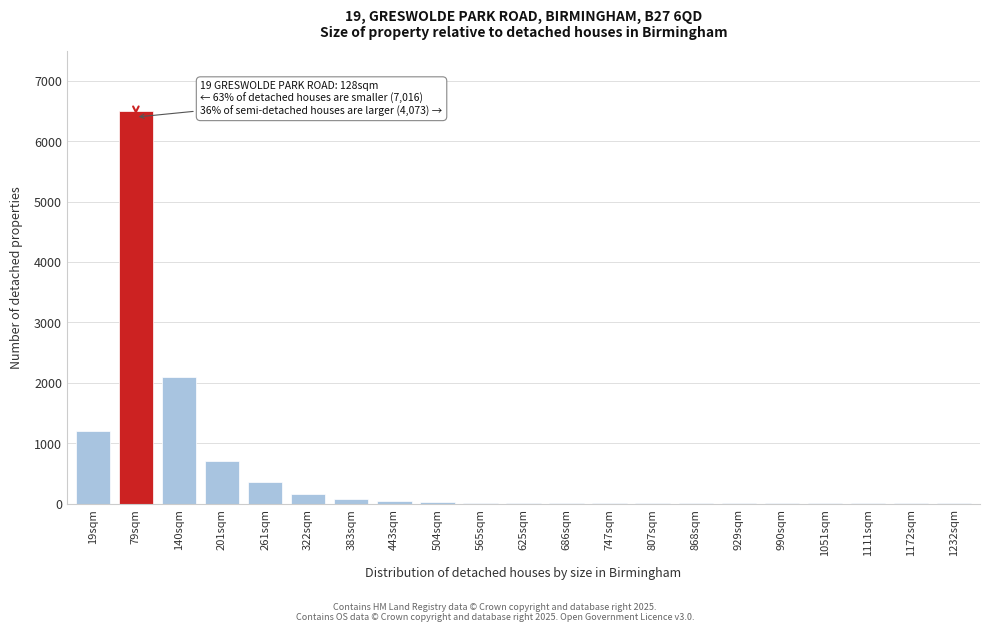

Where is the data nearest to the value 3250?

140sqm